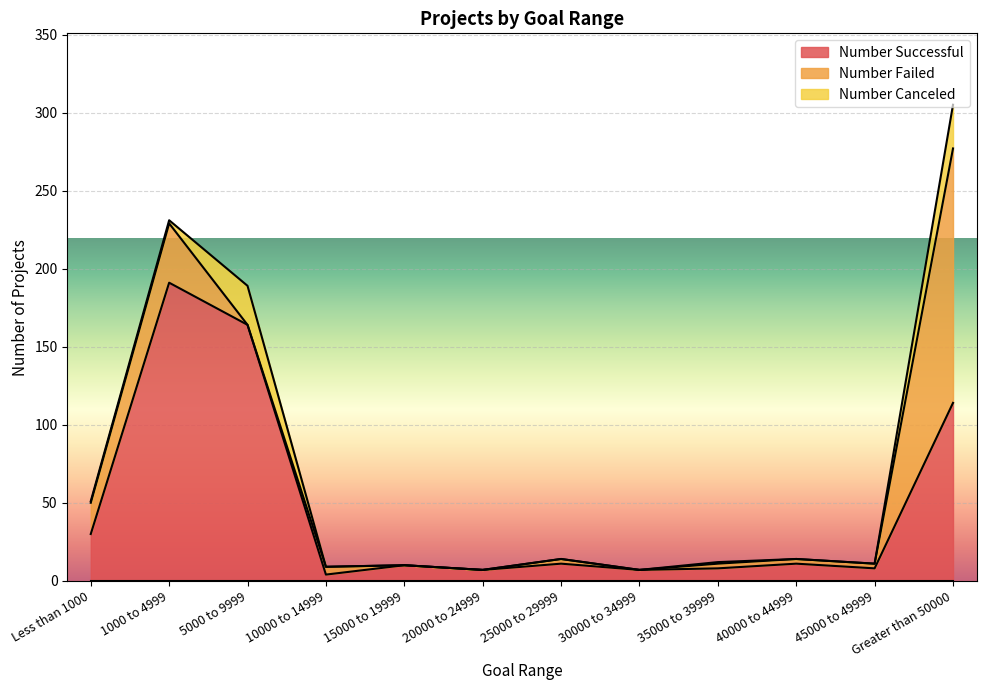

What position from the left is 1000 to 4999?

2